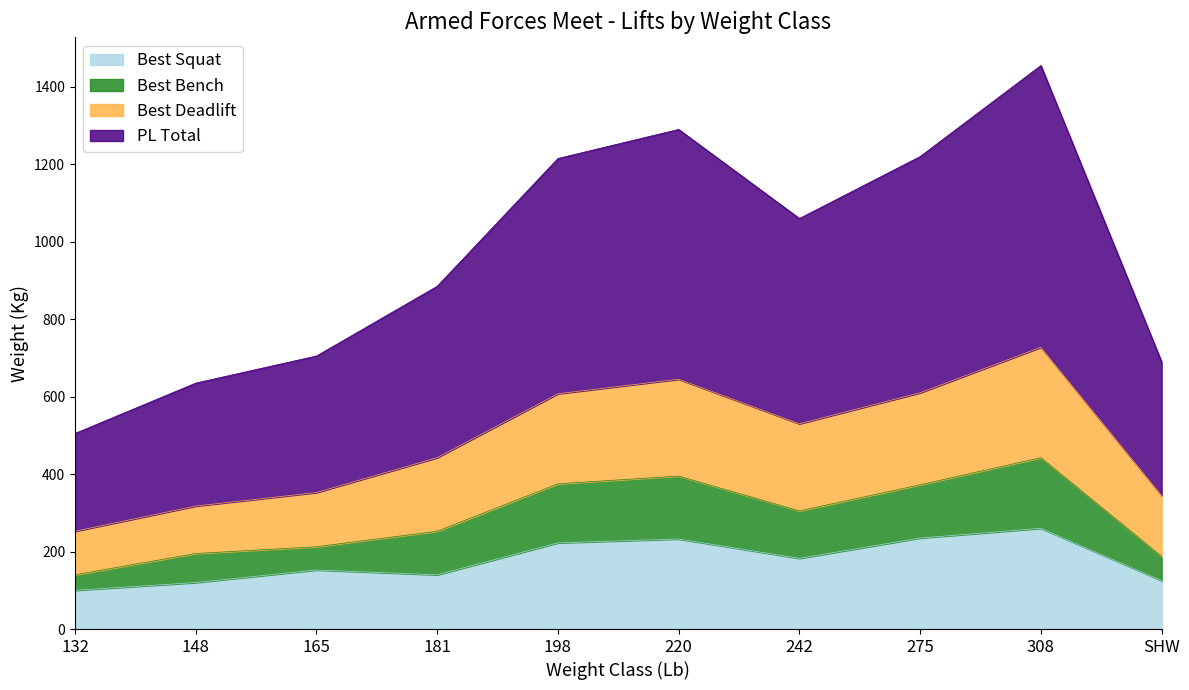

Read the Sub Total value at 220.

395.0